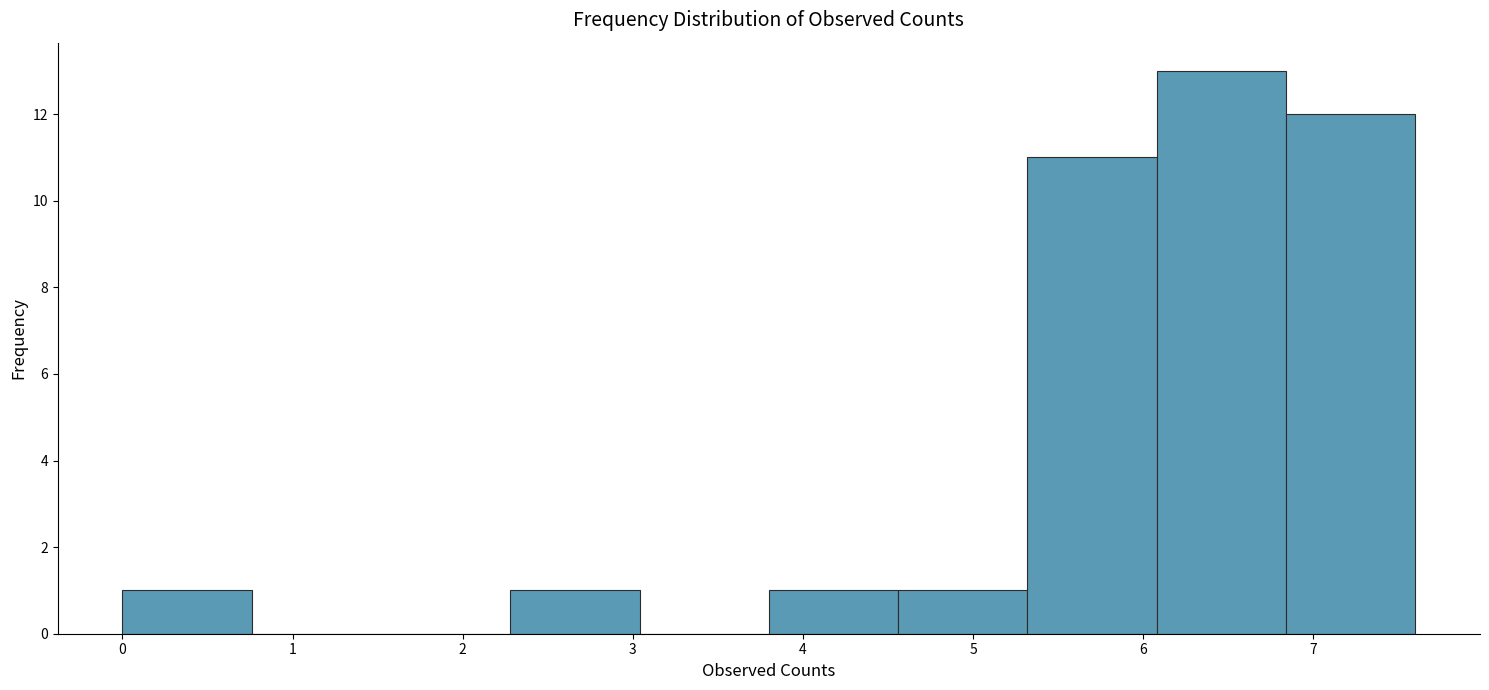

Reading left to right, list every bar in this chart as the range it spans on the x-axis followed by its height. Neither the bar edges nor the heights are printed on the chart, so give them approximately, as read against the axes.

0.00 to 0.76: 1
0.76 to 1.52: 0
1.52 to 2.28: 0
2.28 to 3.04: 1
3.04 to 3.80: 0
3.80 to 4.56: 1
4.56 to 5.32: 1
5.32 to 6.08: 11
6.08 to 6.84: 13
6.84 to 7.60: 12